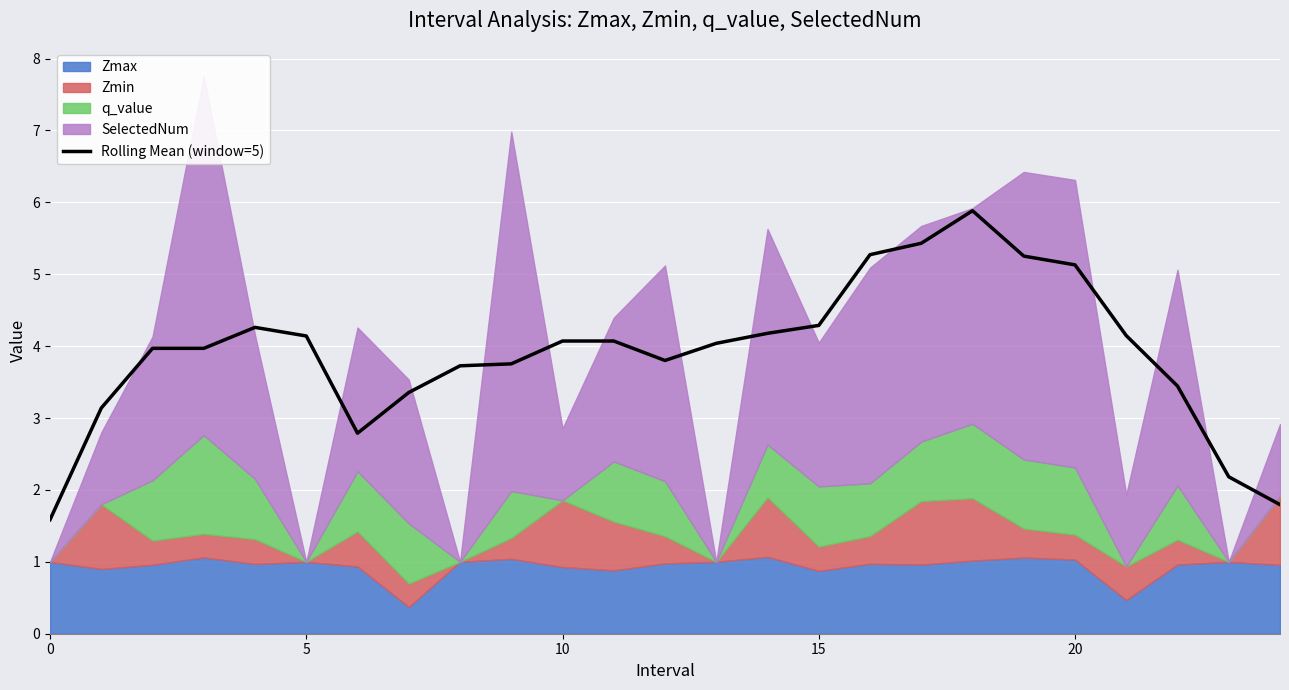

True or false: Rolling Mean (window=5) has a value of 1.6 at 10.

False